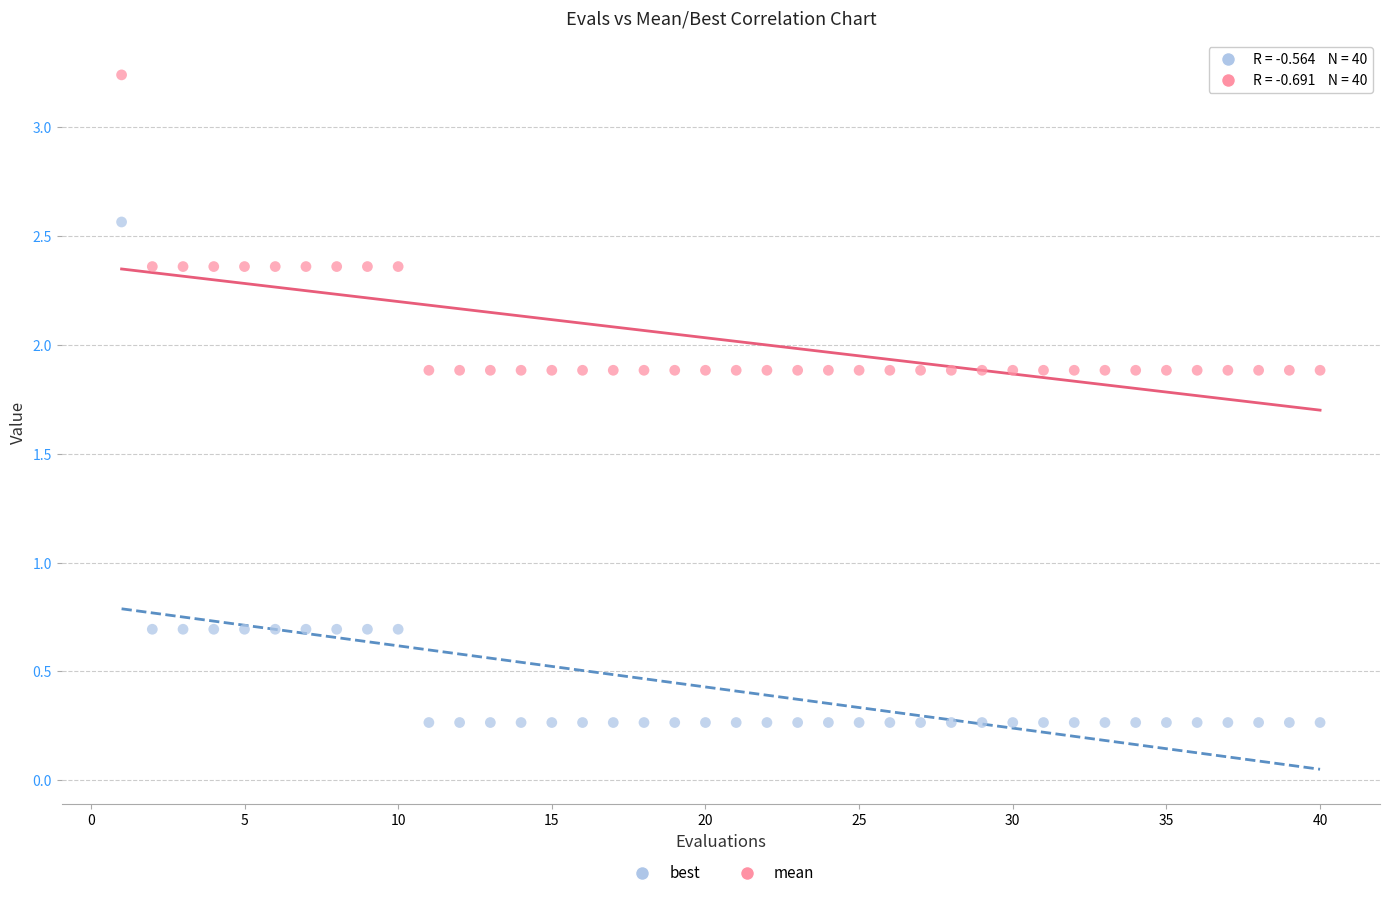

Which series contains the highest Y value?

mean